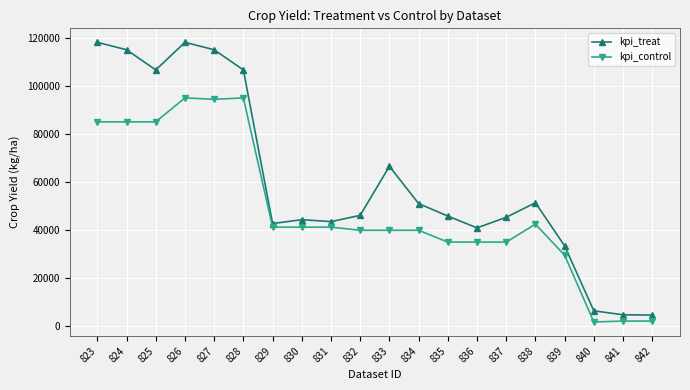

Rank the series at 828 from highest to lowest value.

kpi_treat, kpi_control